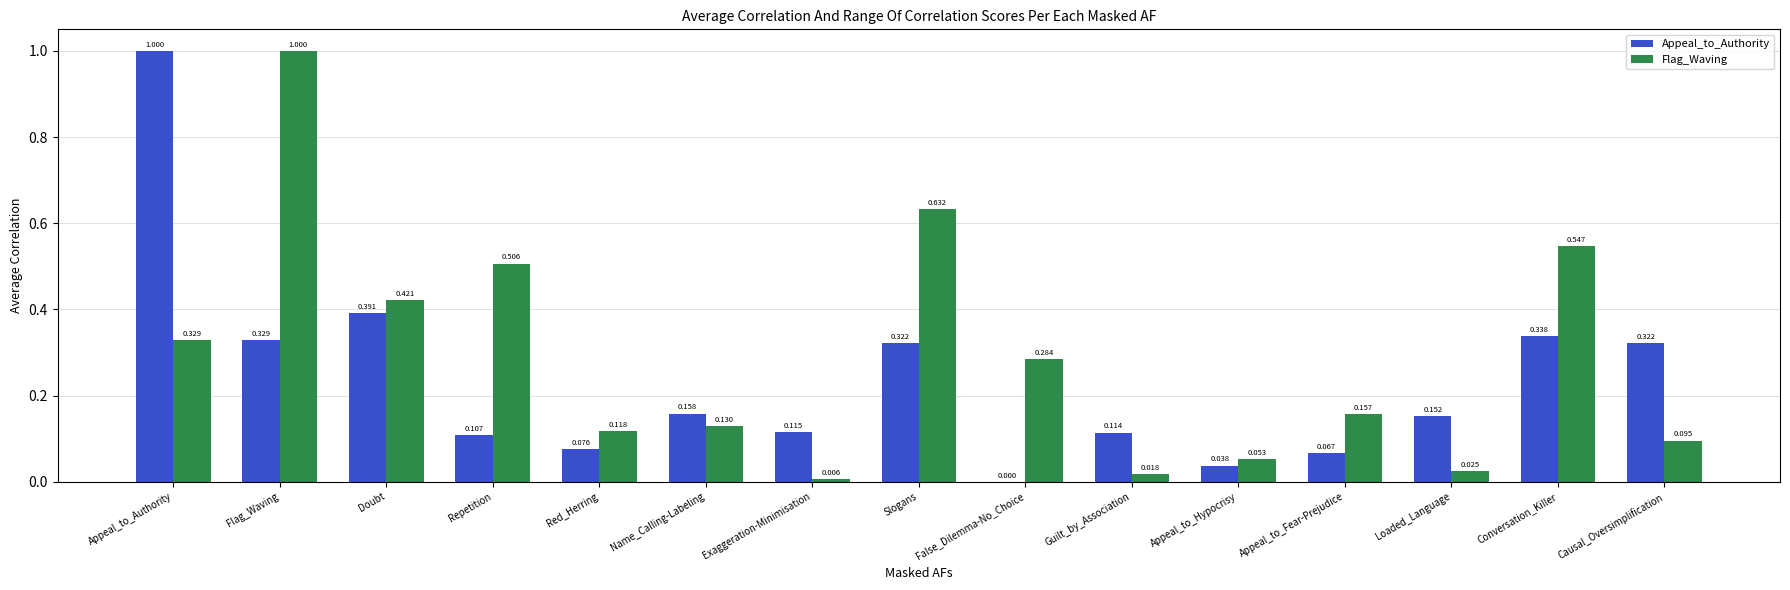

Is the value of Appeal_to_Authority at False_Dilemma-No_Choice greater than the value of Flag_Waving at Red_Herring?

No